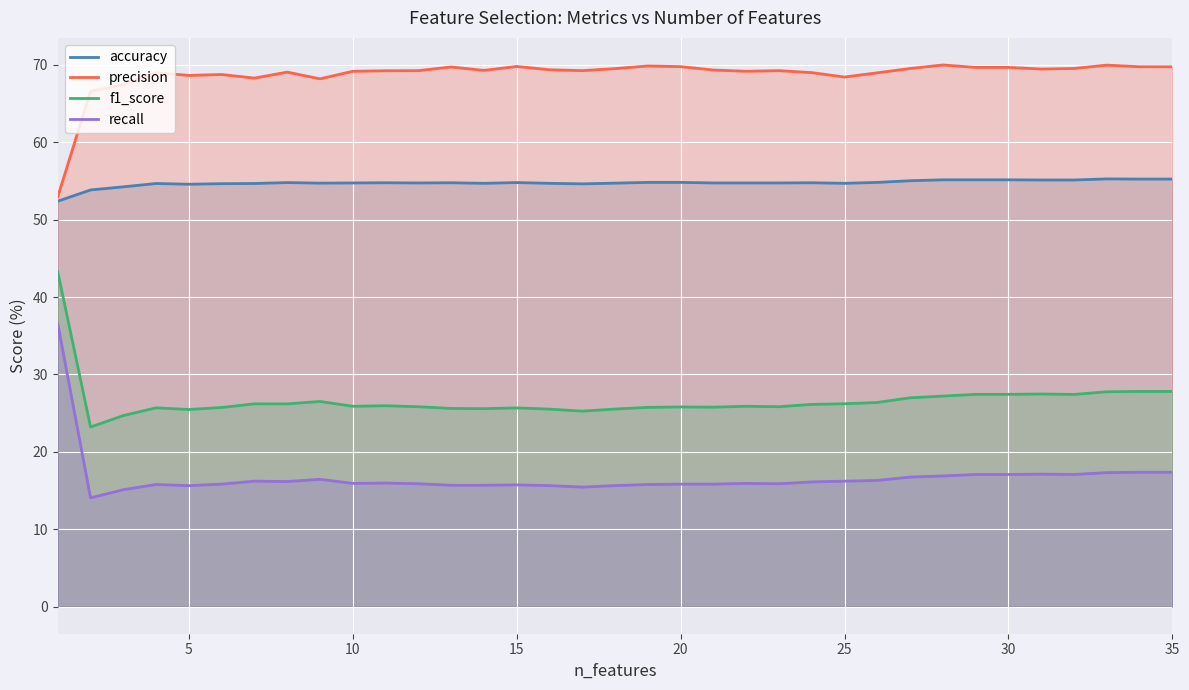

What is the difference between the maximum and minimum values in the accuracy series?

2.9